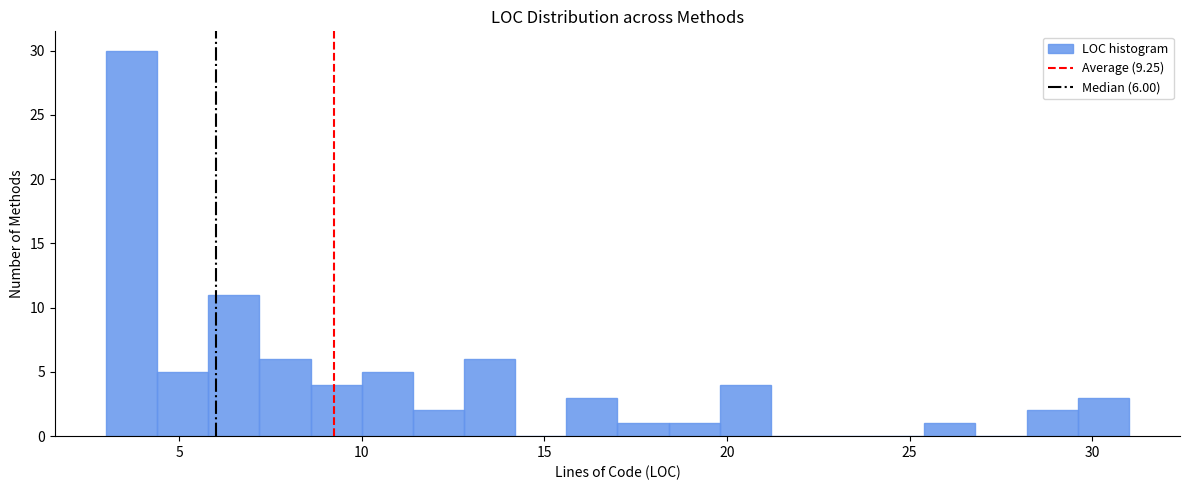

Read against the x-axis, roughly where is the centre of the tallest bar?

3.5